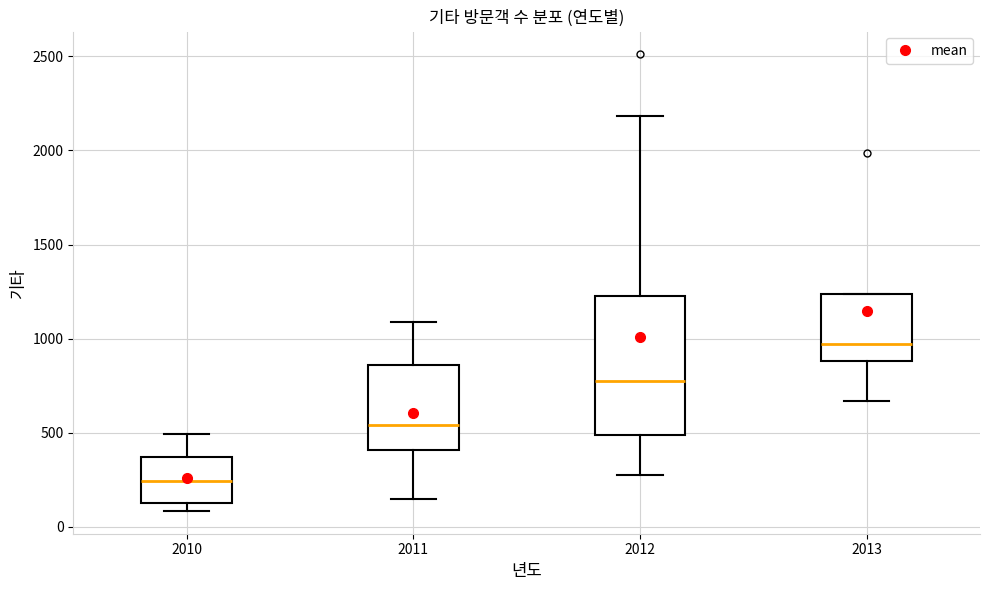

Which box has the lowest median line?

2010